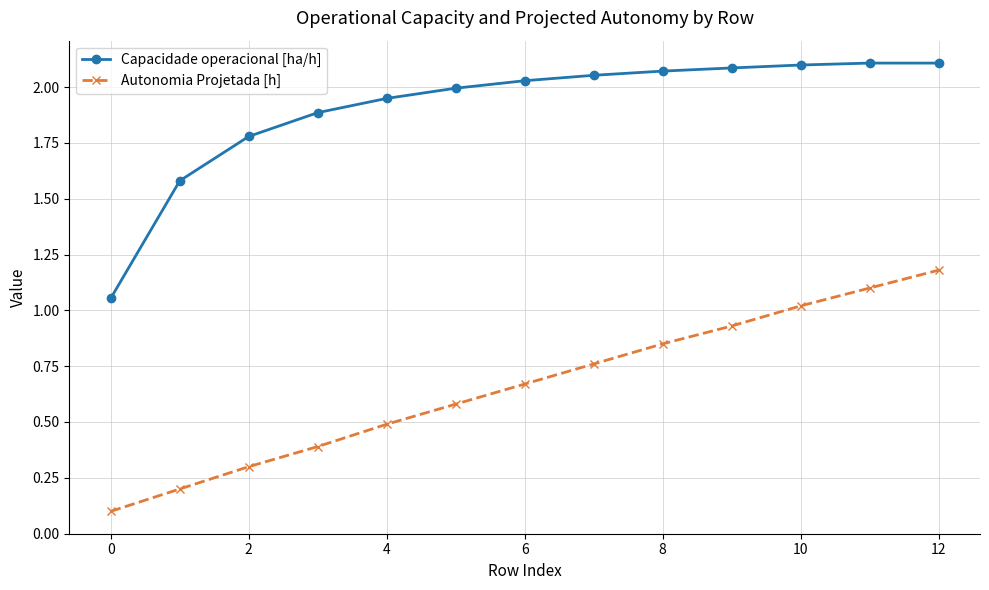

At how many categories does at least one series exceed 1?

13